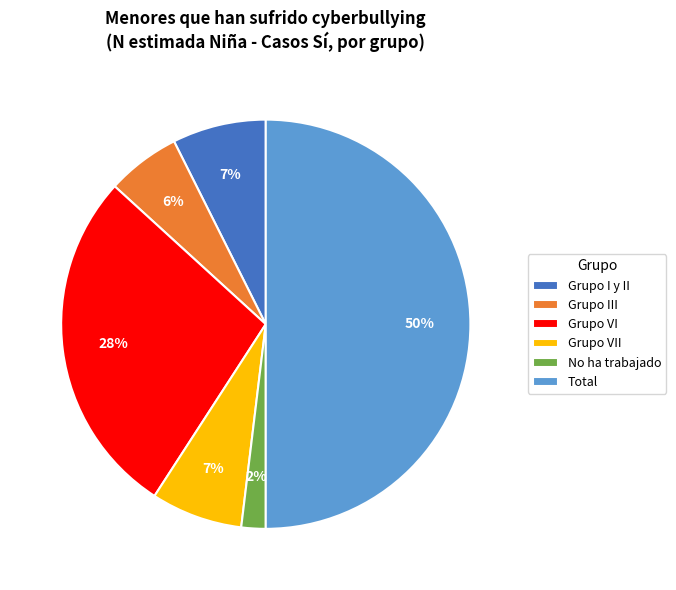

Is Grupo VII the majority of the pie?

No